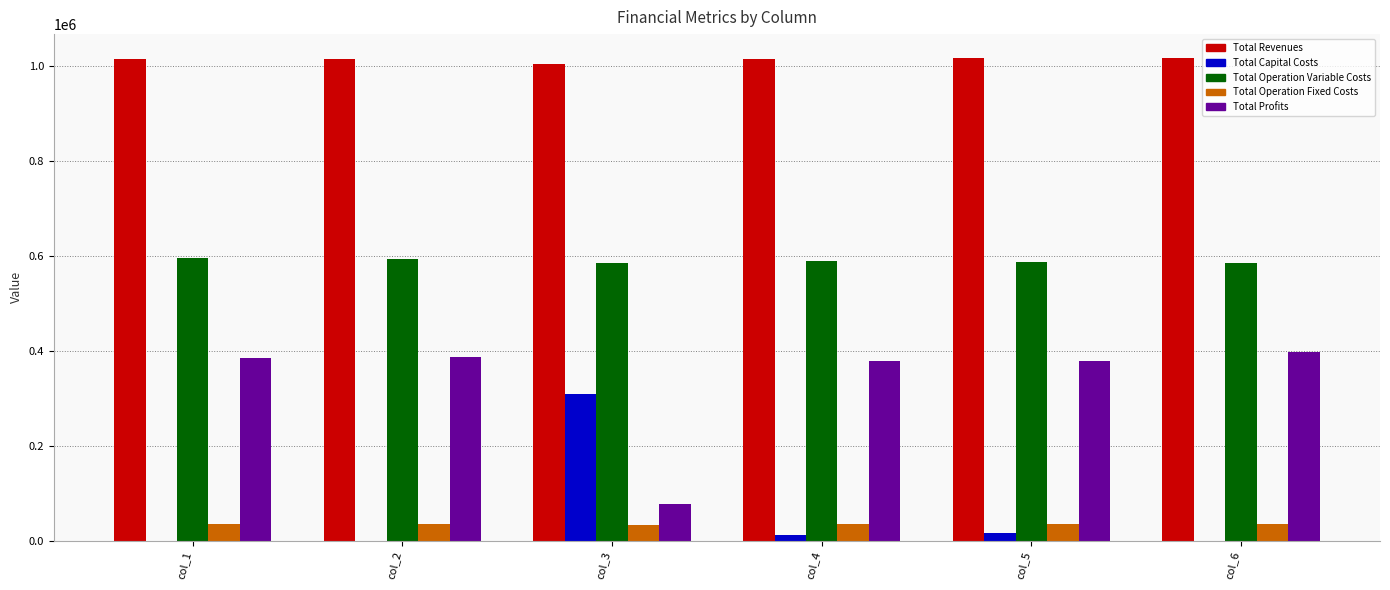

What is the sum of all Total Revenues values?

6076214.0